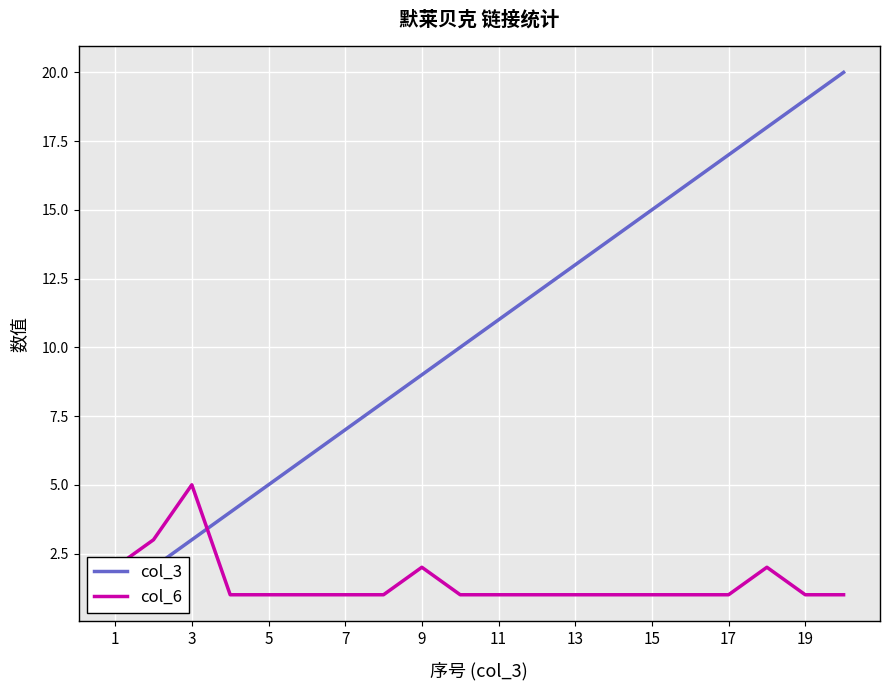

Which series has the widest spread of values?

col_3